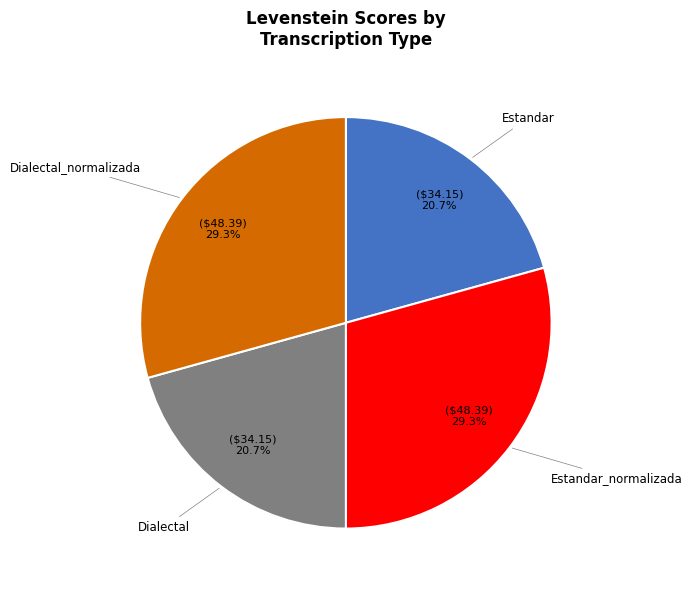

Does any single category account for the majority?

No